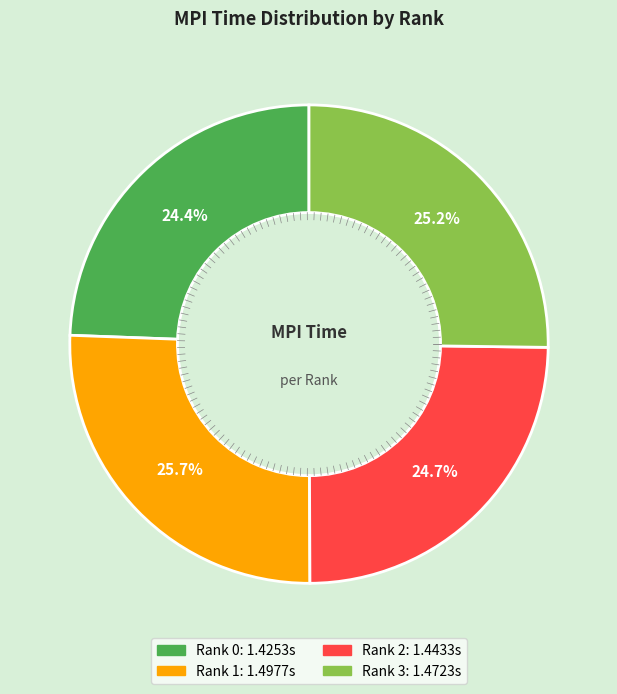

What percentage is the Rank 0 slice, to the nearest percent?

24%